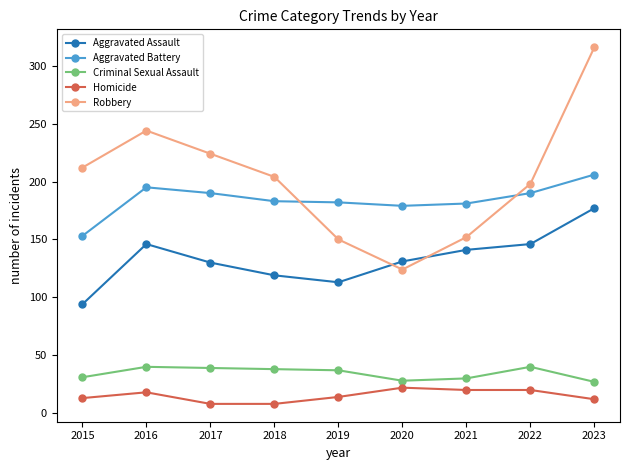

What is the value of the Robbery point at the 9th from the left?

316